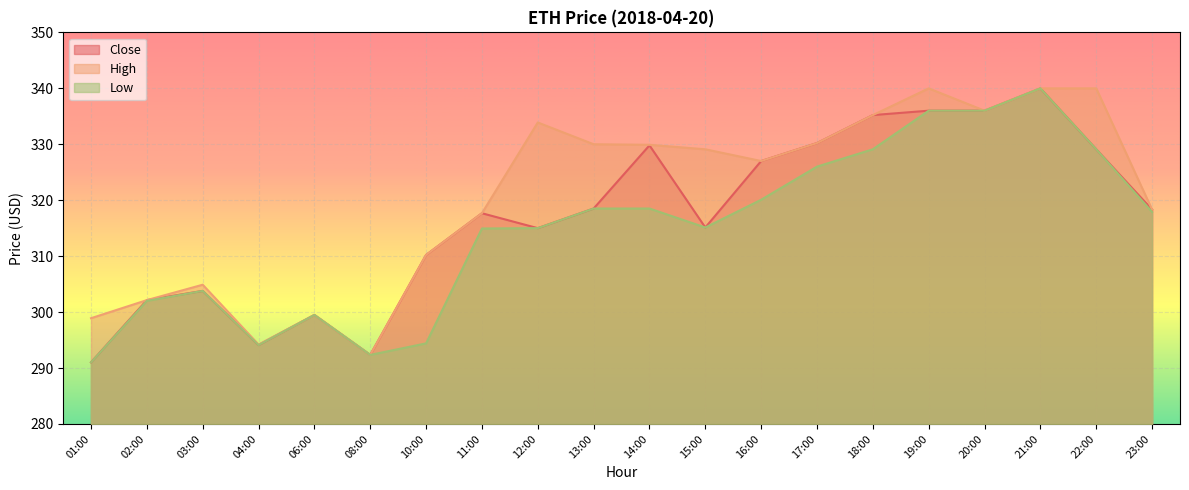

What is the total value across all series at 03:00?

912.5